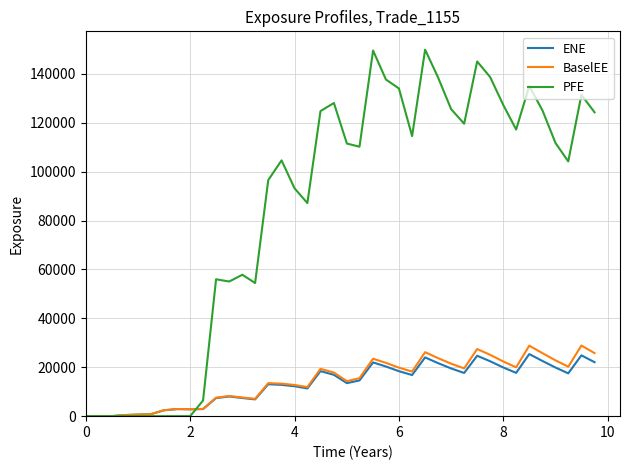

What is the highest value of the ENE series?

25390.9